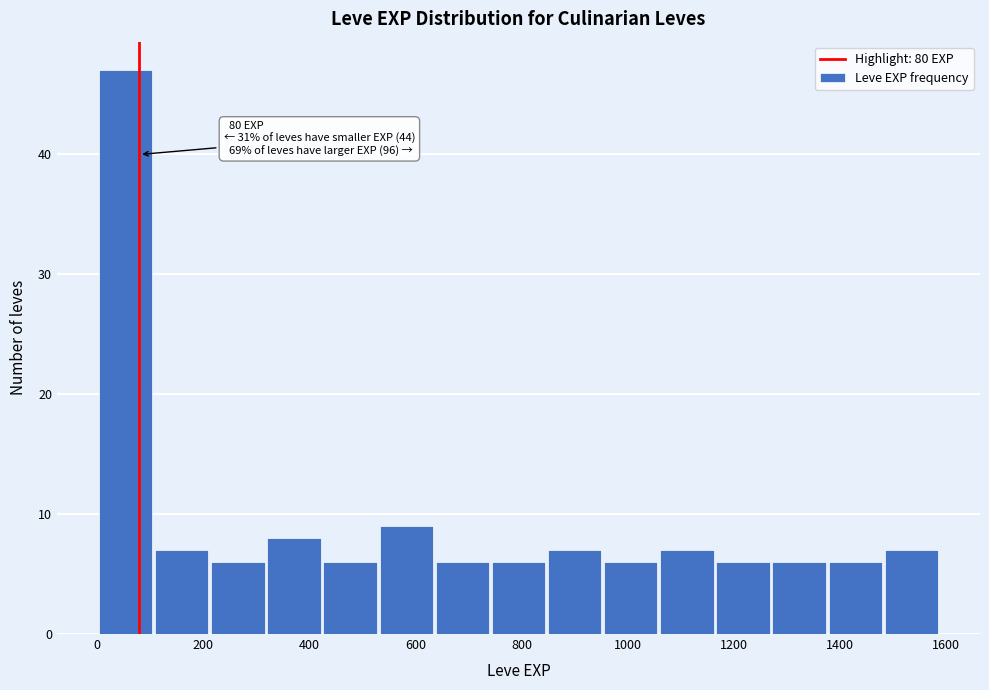

Which range on the x-axis has the tallest bar?

0 to 100